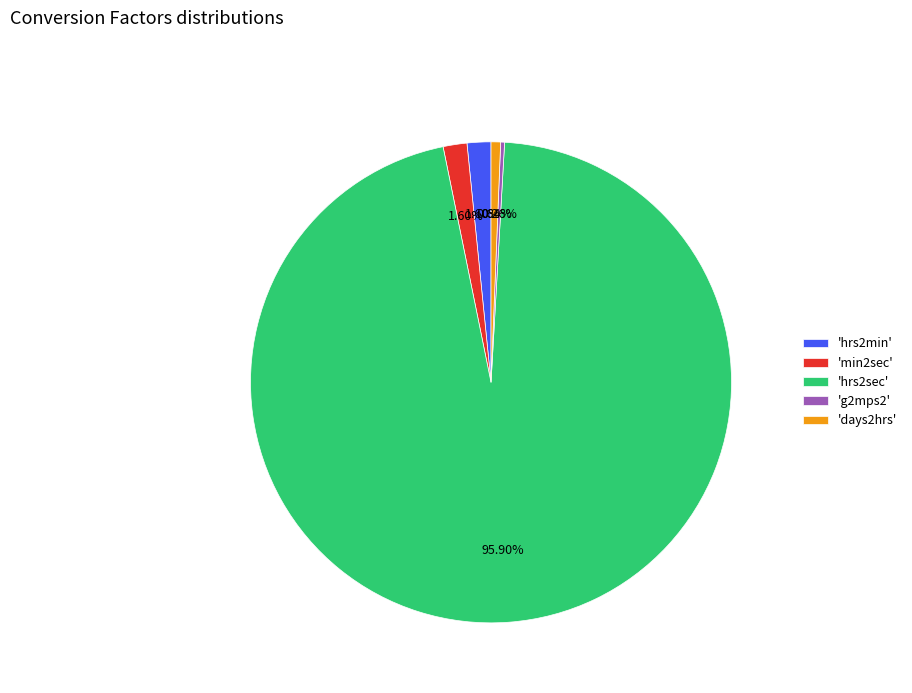

What is the majority slice?

'hrs2sec'